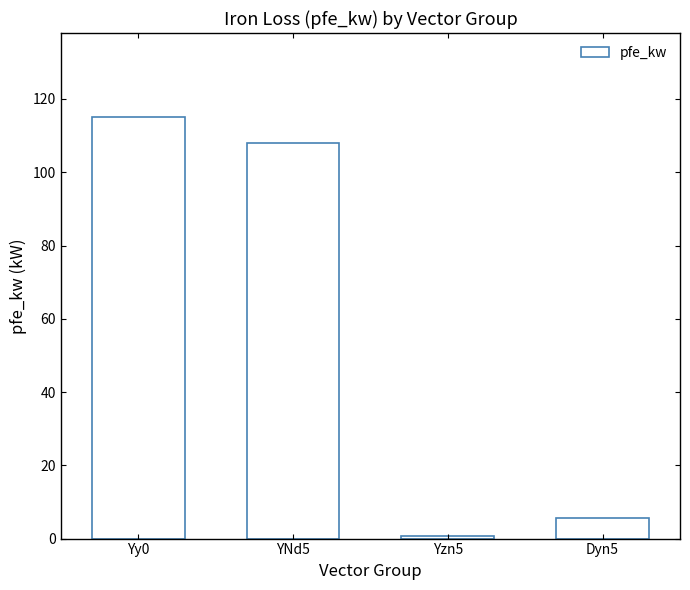

What is the ratio of the value at Dyn5 to the value at YNd5?

0.1